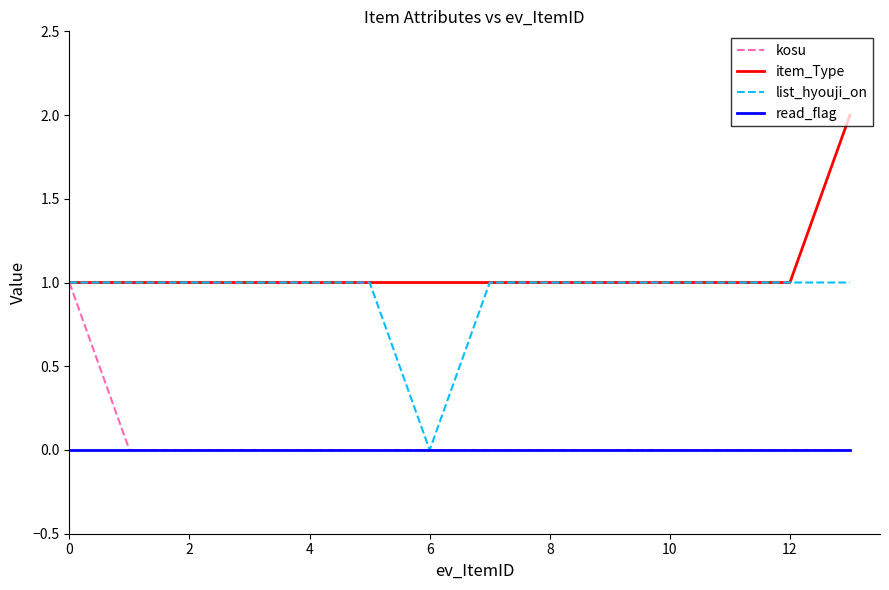

What is the average value of the item_Type series?

1